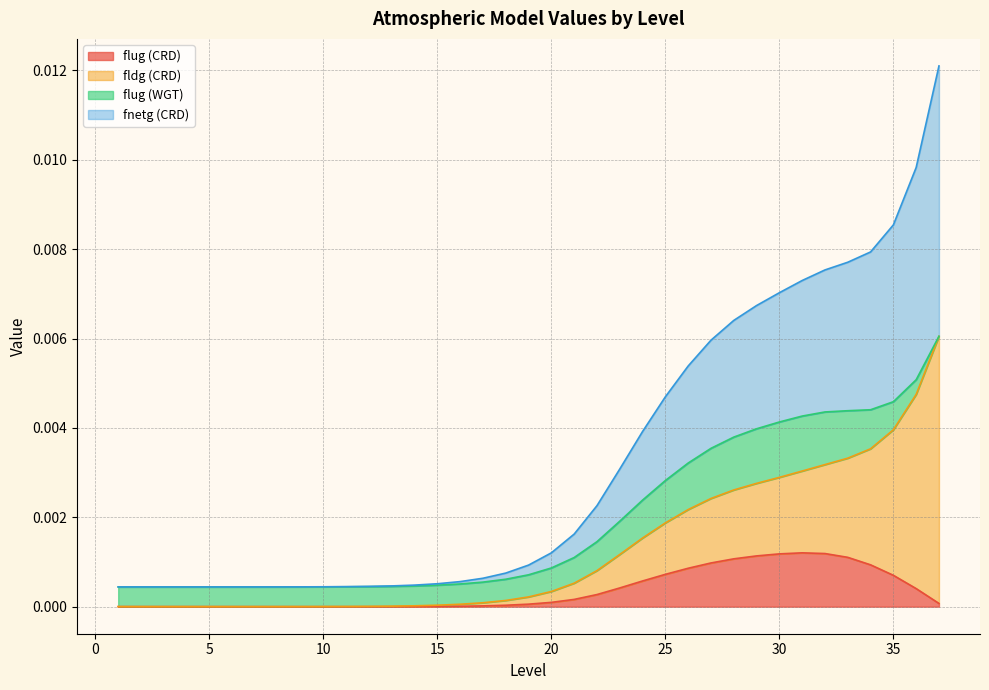

True or false: fnetg (CRD) and flug (CRD) intersect in this chart.

False